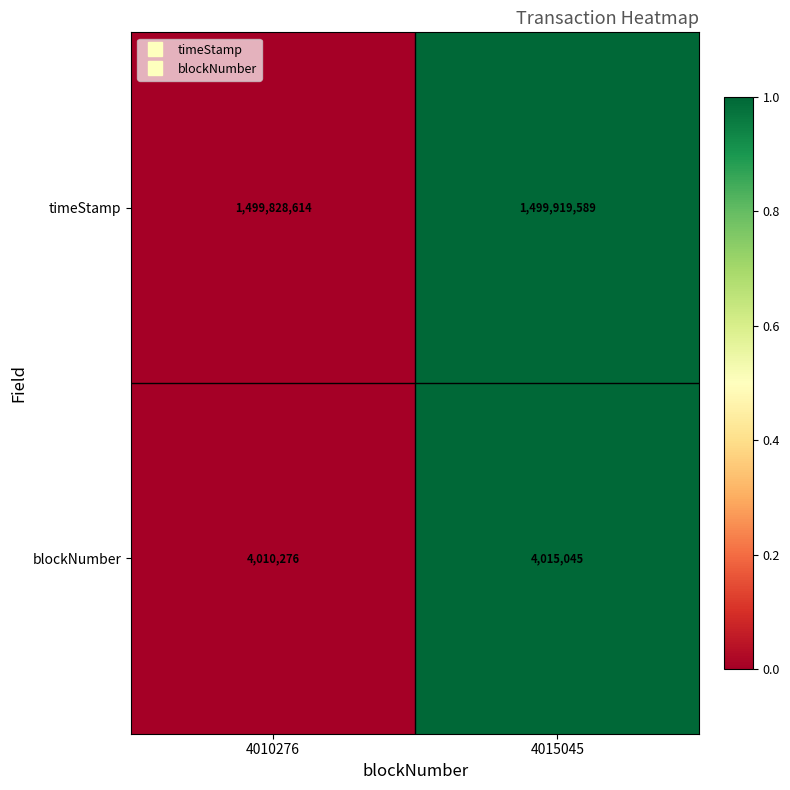

Rank the series at 4015045 from lowest to highest value.

blockNumber, timeStamp